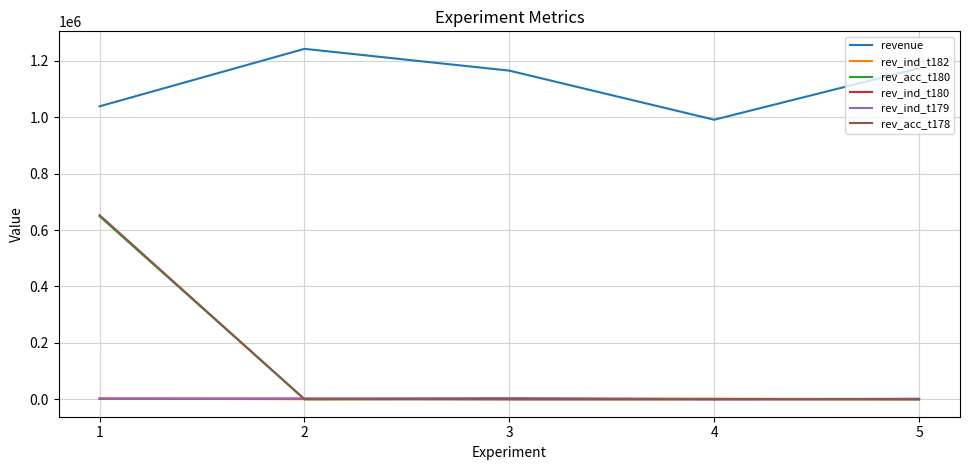

Which series has the largest total across all categories?

revenue